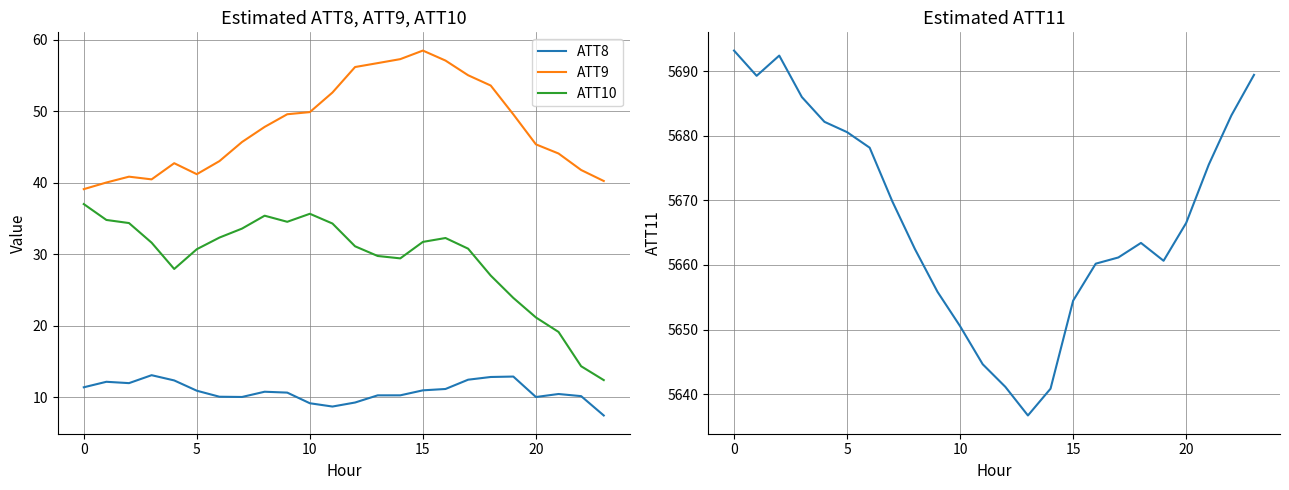

At how many categories does at least one series exceed 3239?

24